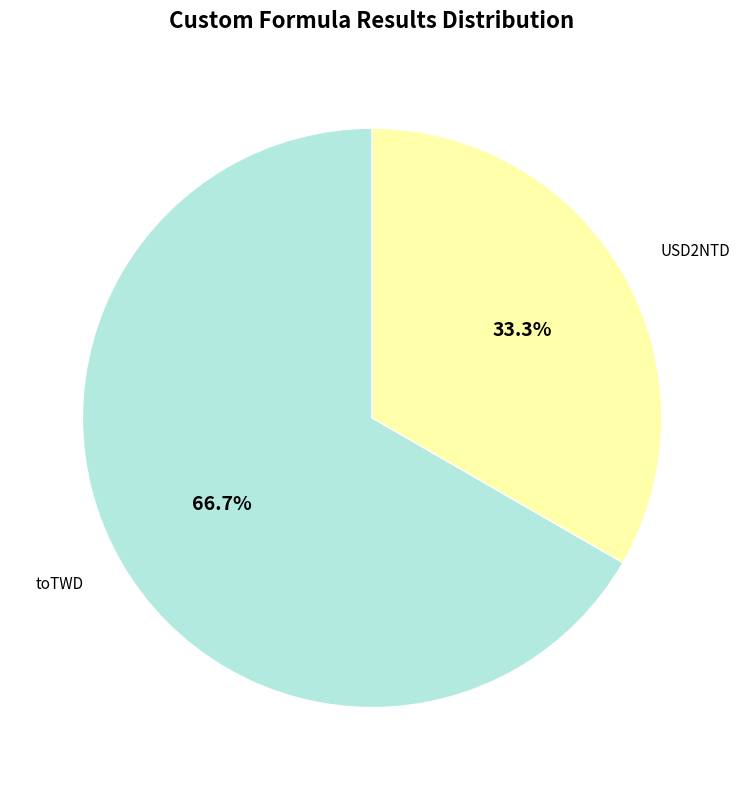

To the nearest percent, what portion does toTWD represent?

67%